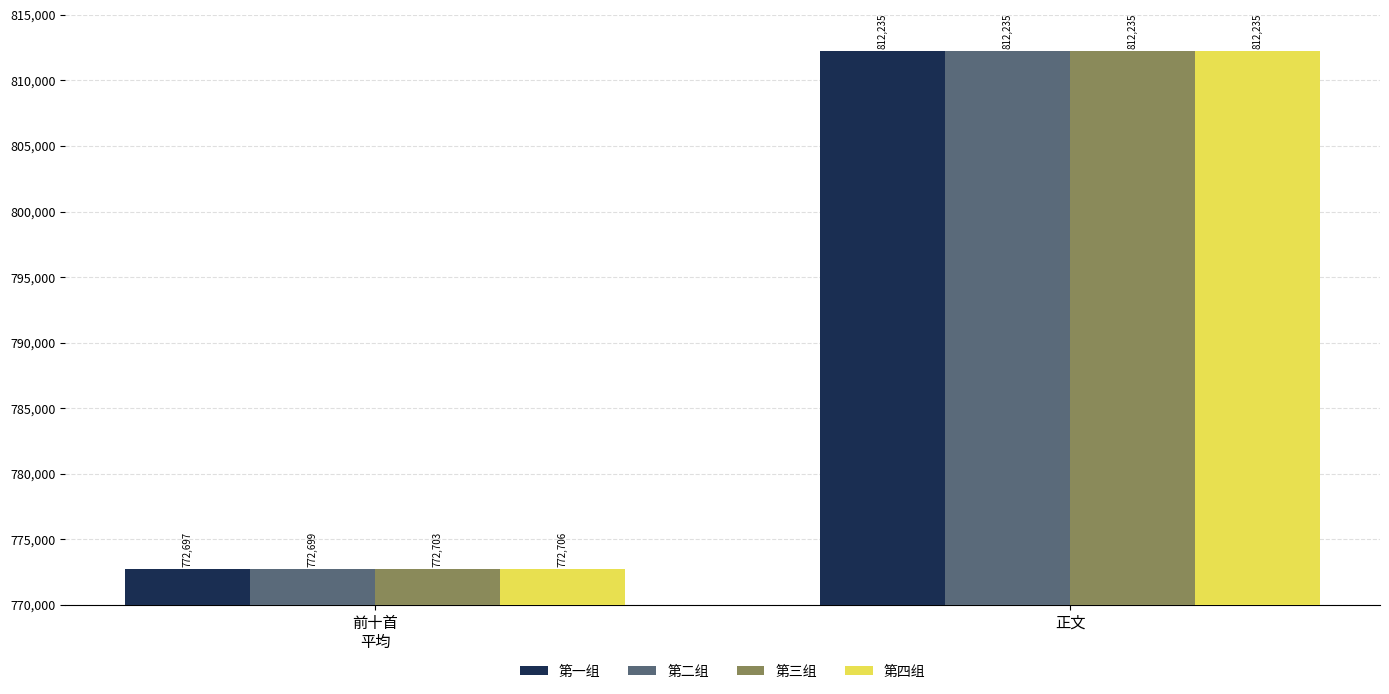

Count the 第四组 values in the range 772706 to 812235.

2